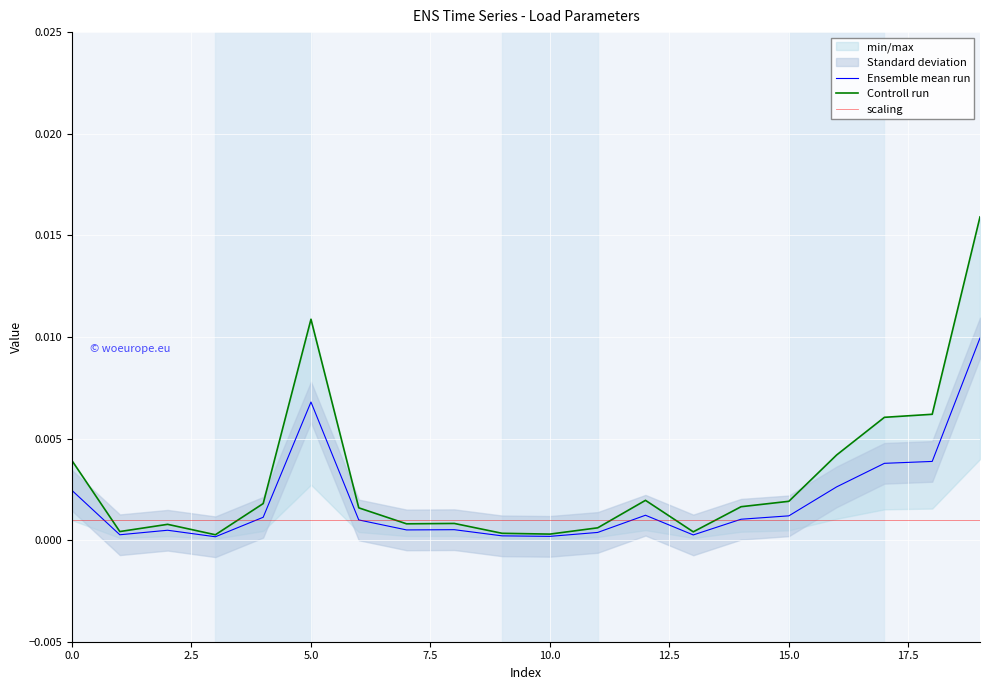

True or false: scaling and Ensemble mean run intersect in this chart.

True